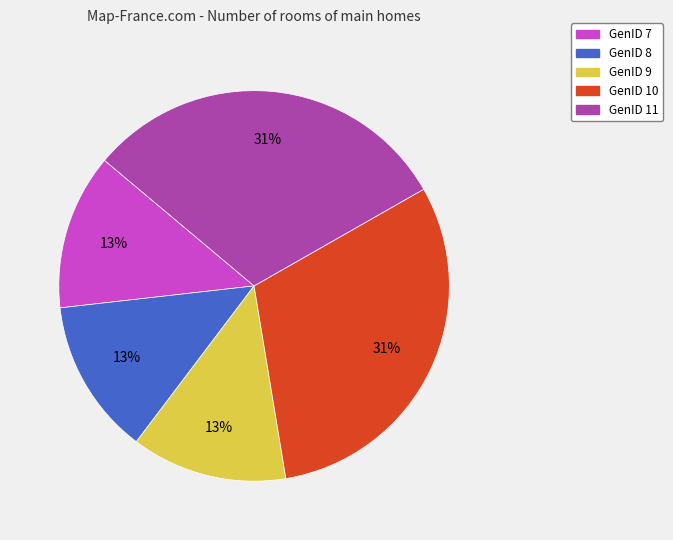

To the nearest percent, what is the average slice percentage?

20%